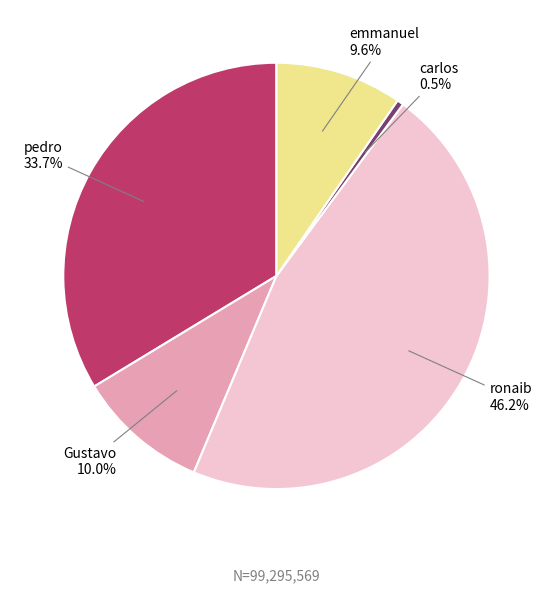

Which category has the smallest portion of the pie?

carlos